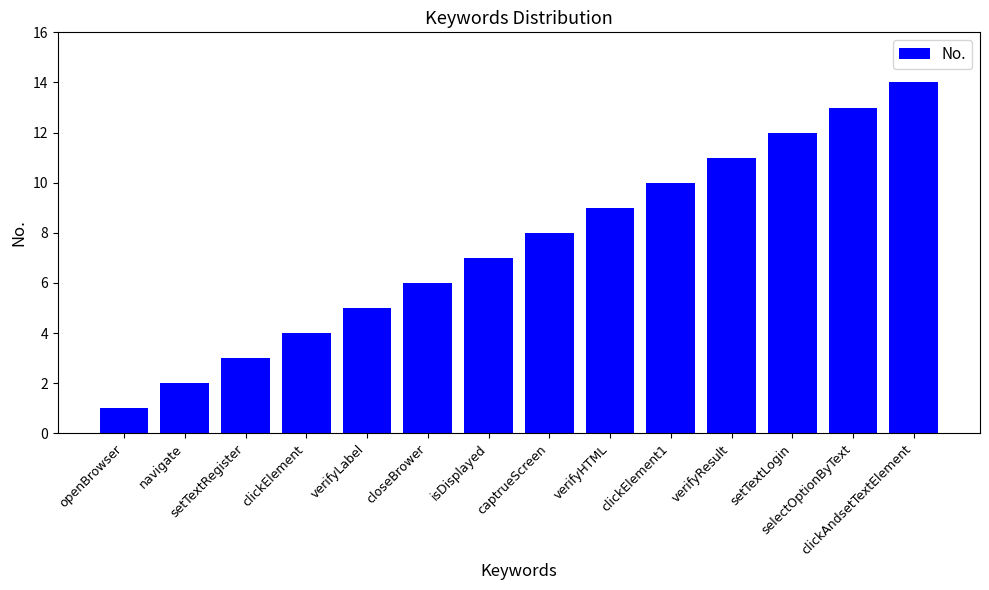

What is the maximum value shown in the chart?

14